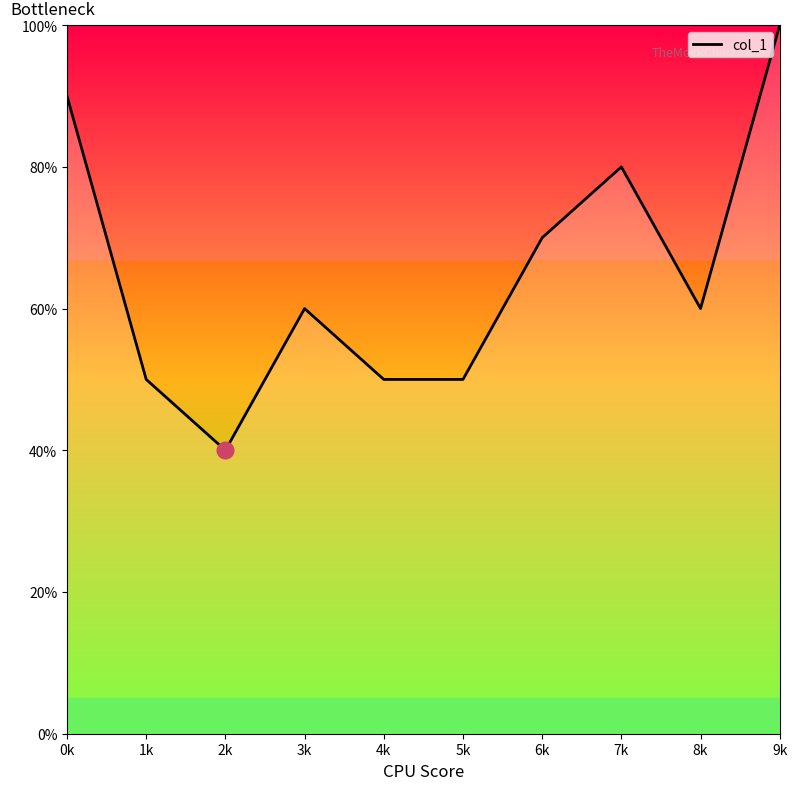

What value does the data have at 6k, to the nearest 10?

70